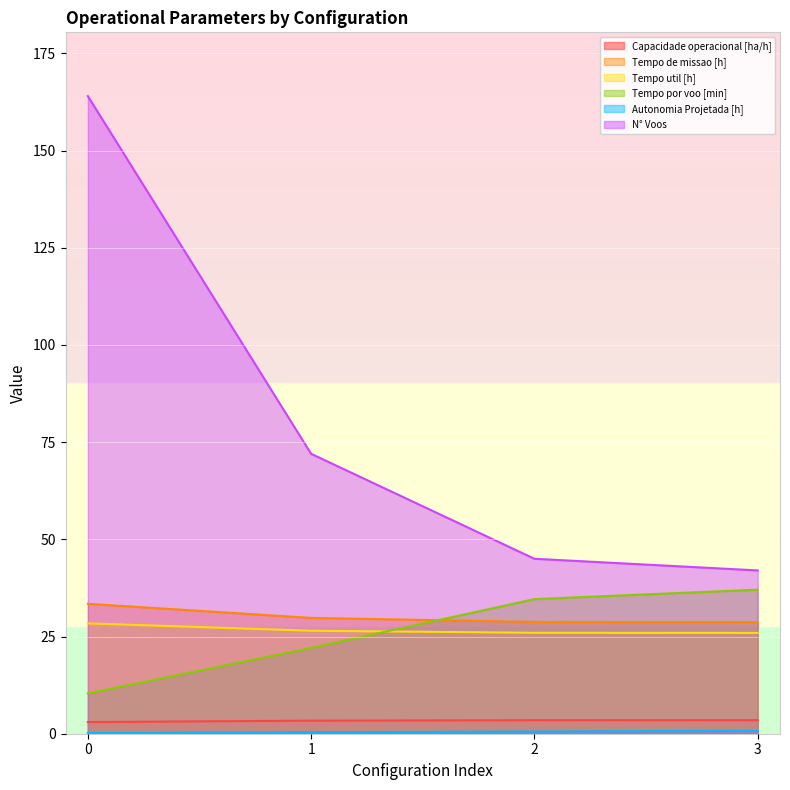

What is the sum of all Autonomia Projetada [h] values?

1.9